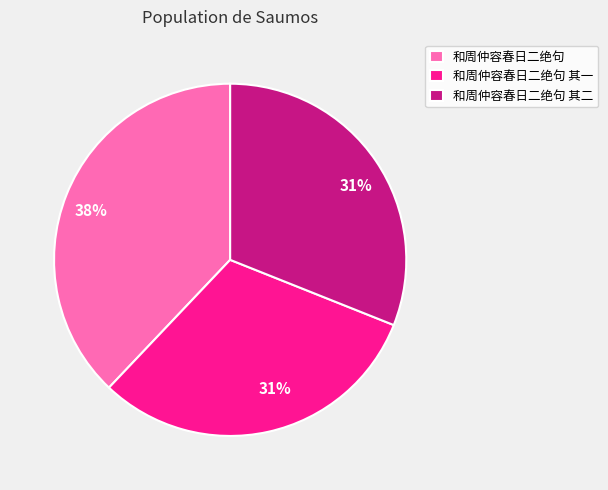

Combined, do 和周仲容春日二绝句 其二 and 和周仲容春日二绝句 其一 account for over 50%?

Yes